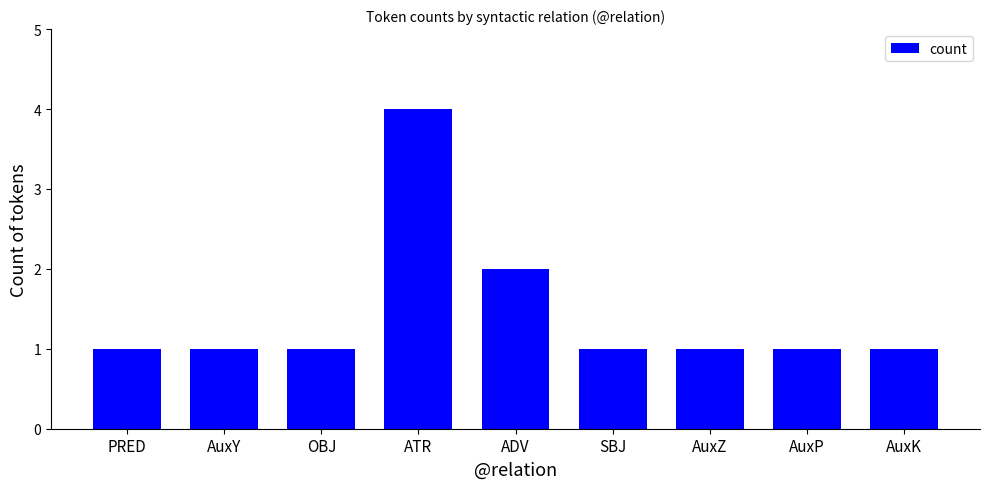

Are the bars horizontal?

No